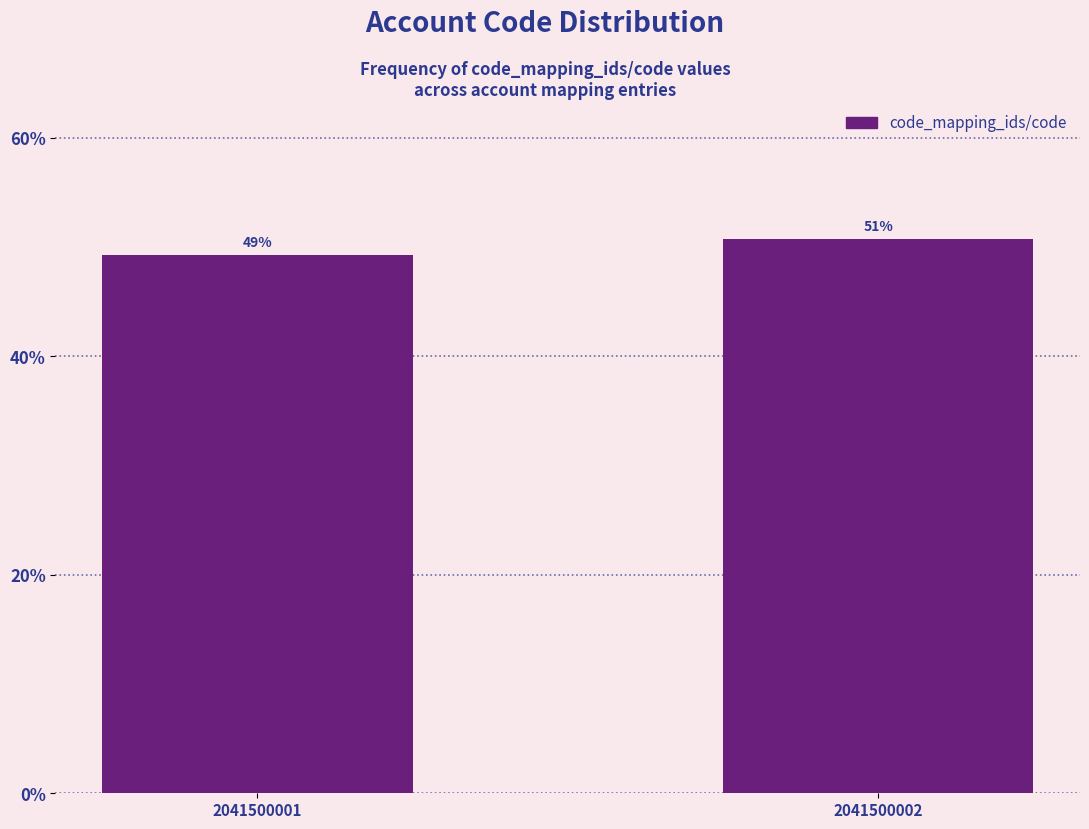

How many bars are there in total?

2